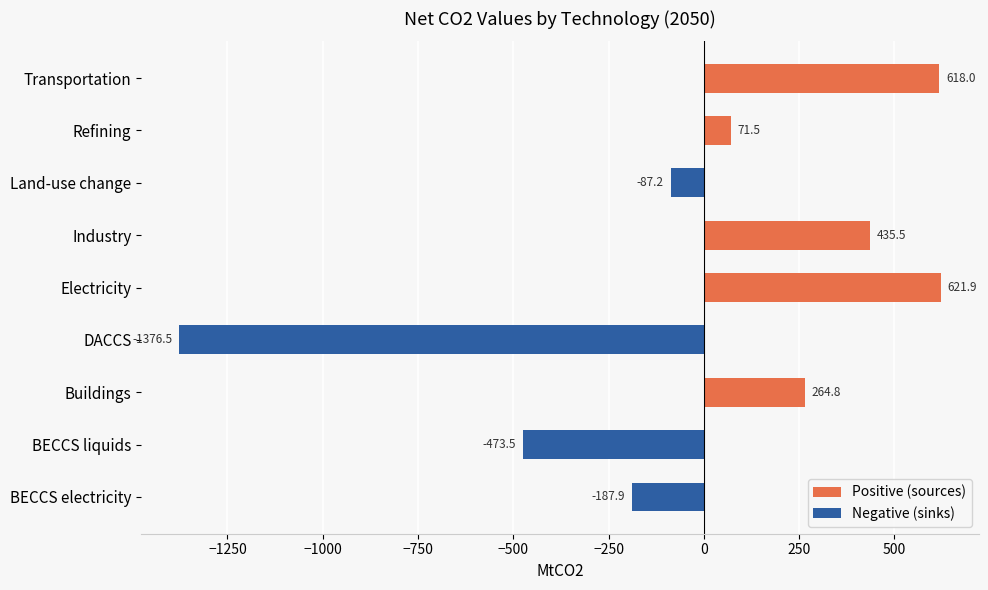

What is the maximum value for Positive (sources)?

621.9